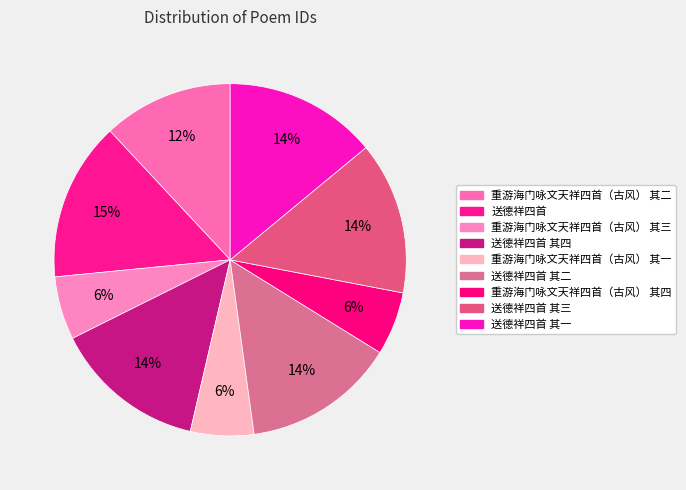

How many segments does this pie chart have?

9